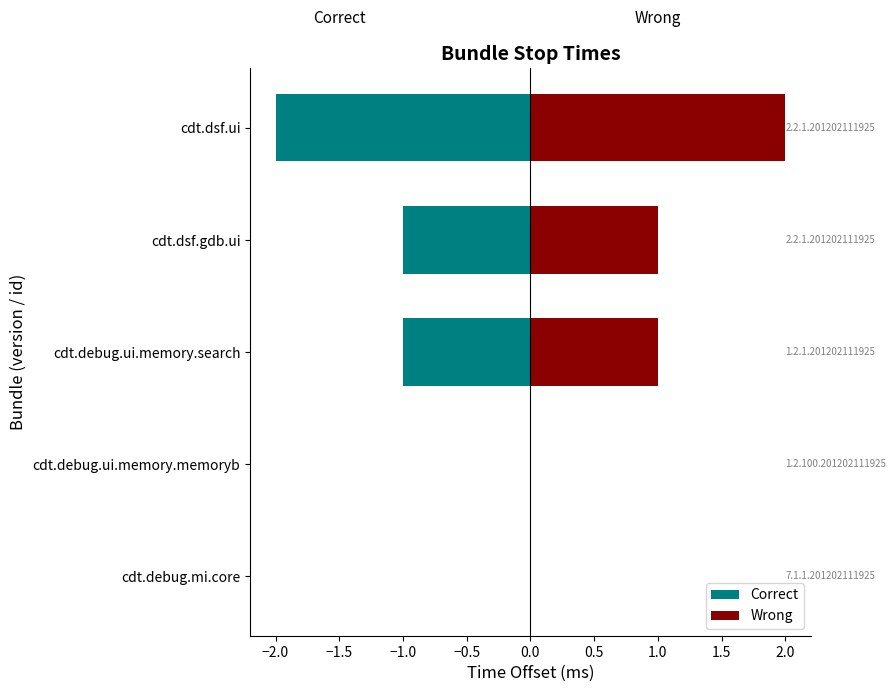

At how many categories does at least one series exceed 0?

3